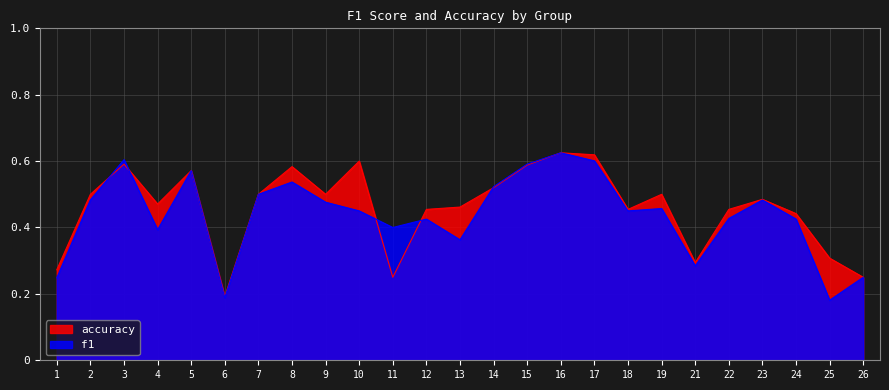

What is the average value of the accuracy series?

0.5